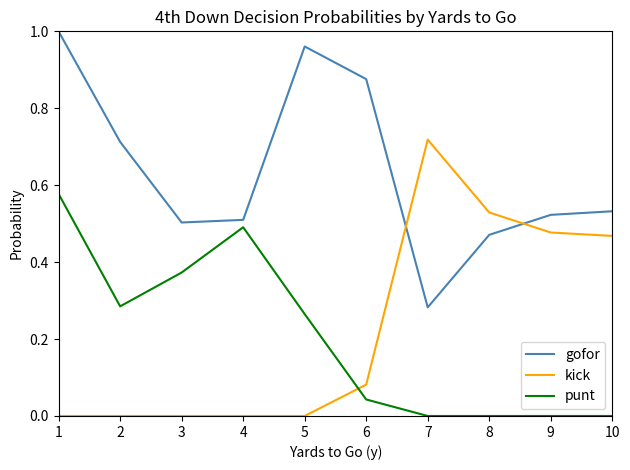

True or false: gofor has more than 2 points higher than both neighbors.

False